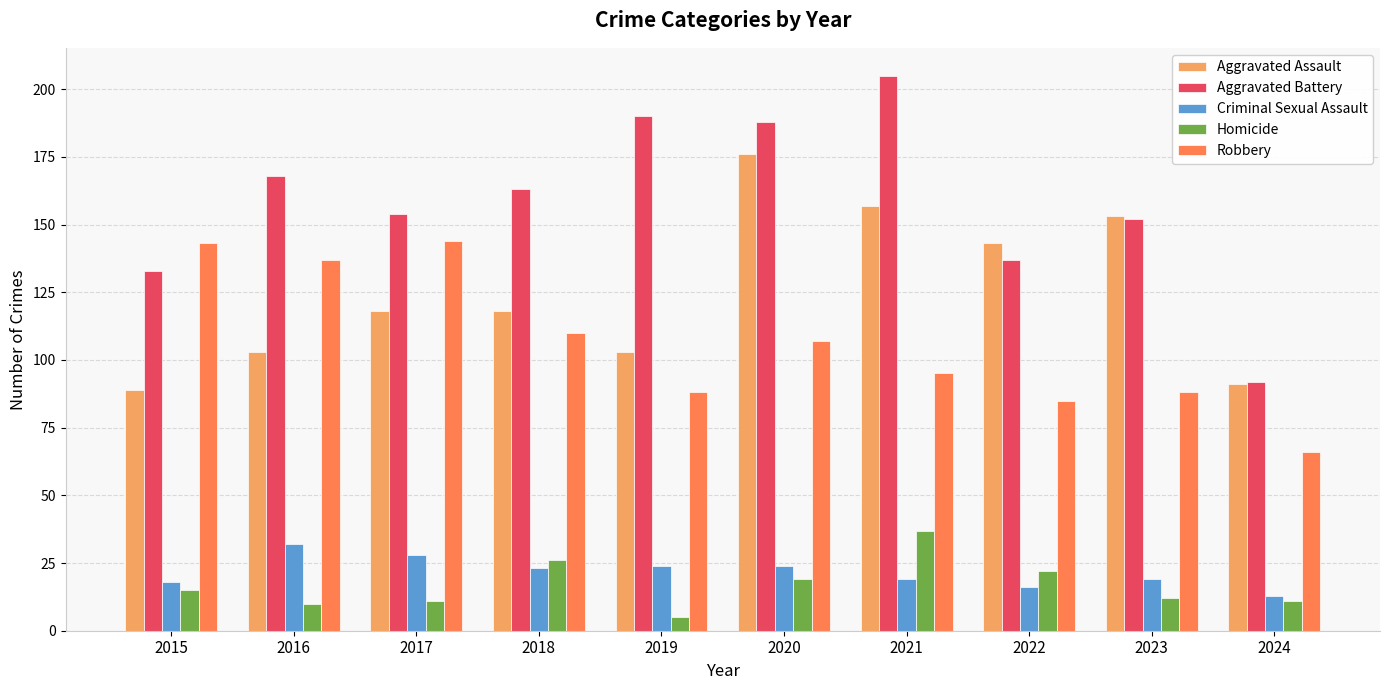

Are the bars horizontal?

No